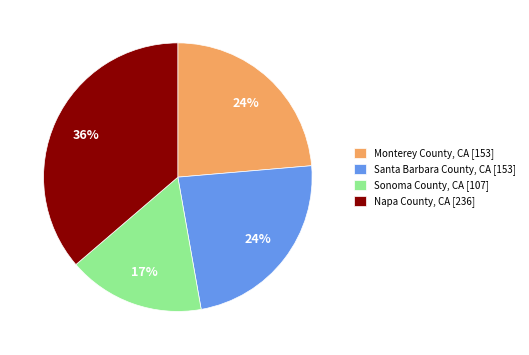

To the nearest percent, what portion does Napa County, CA [236] represent?

36%